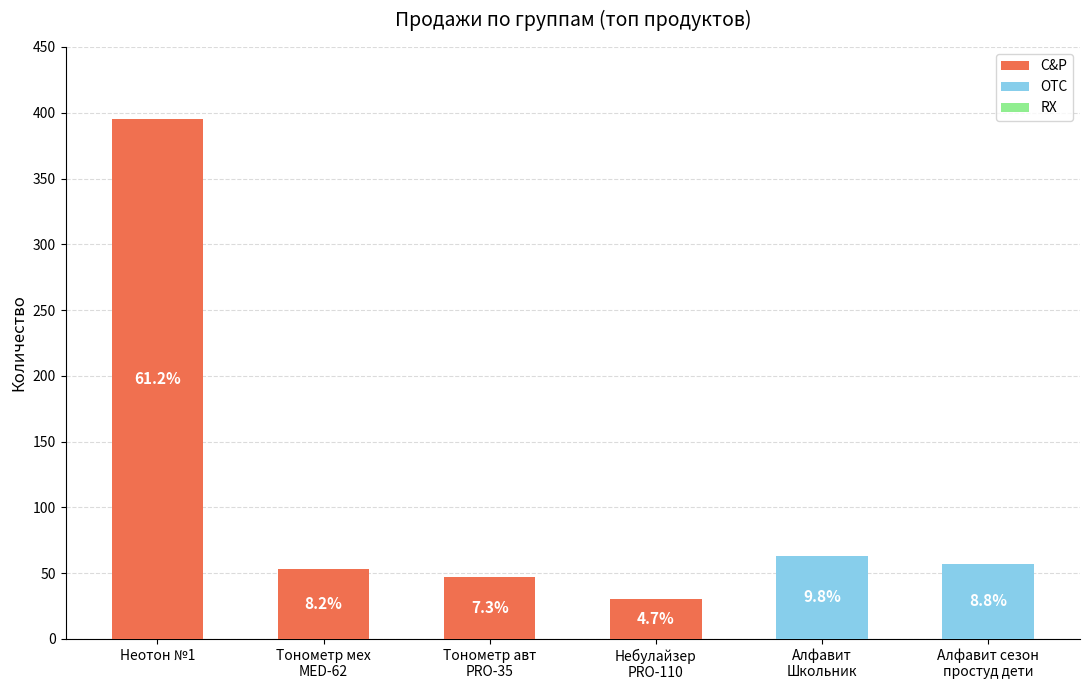

What is the label of the 1st bar from the right?

Алфавит сезон
простуд дети